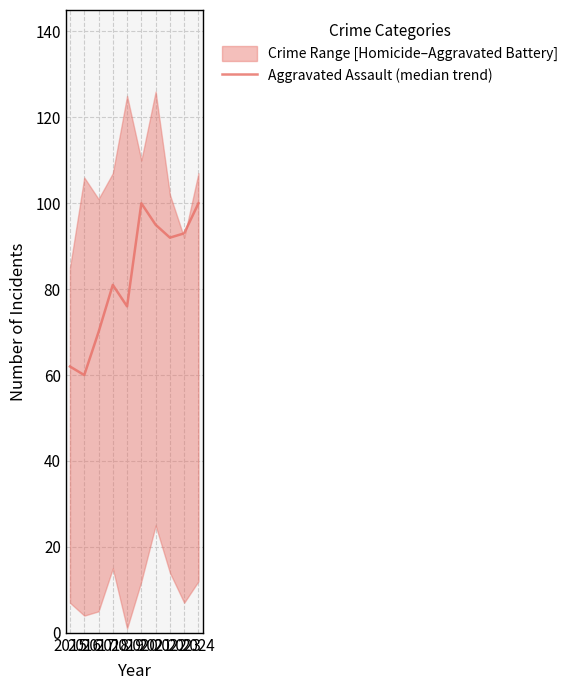

True or false: there are more than 1 points higher than both neighbors.

True